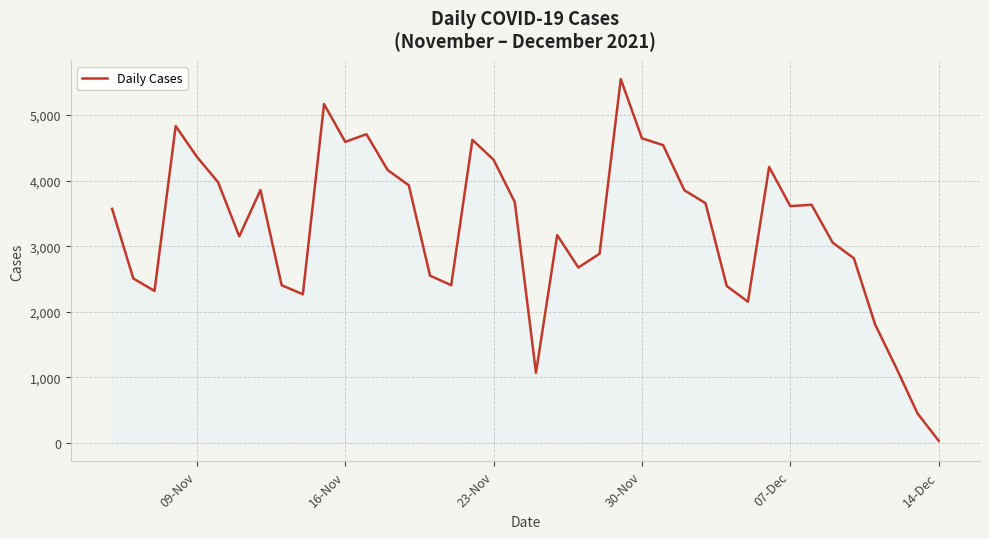

What is the difference between the maximum and minimum values?

5512